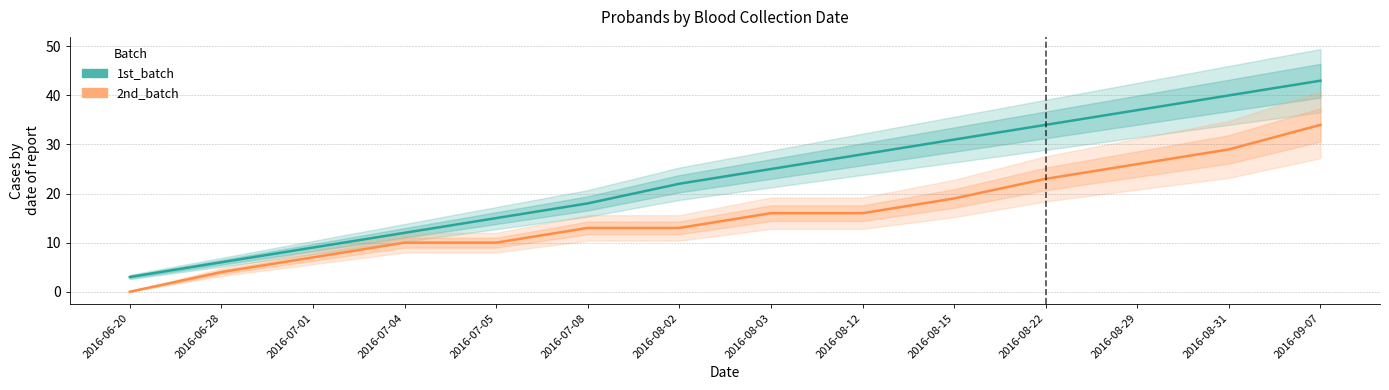

What is the sum of all 2nd_batch values?

220